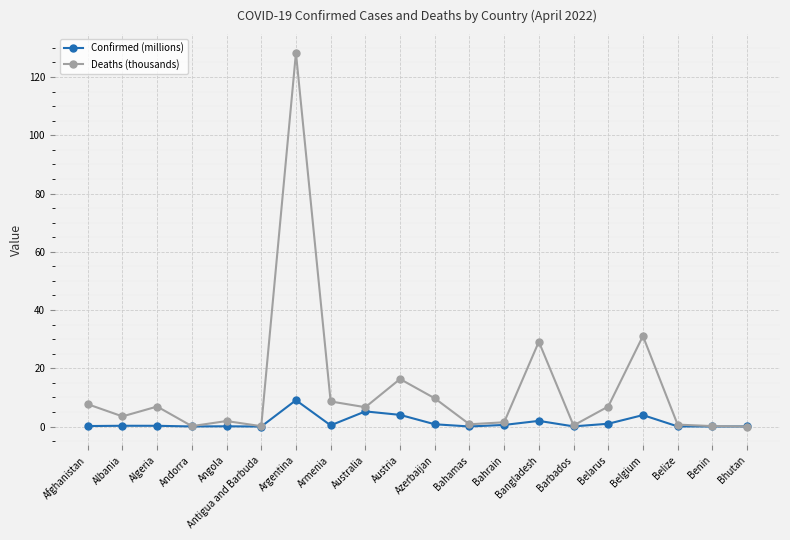

True or false: Confirmed (millions) has more than 2 points higher than both neighbors.

True